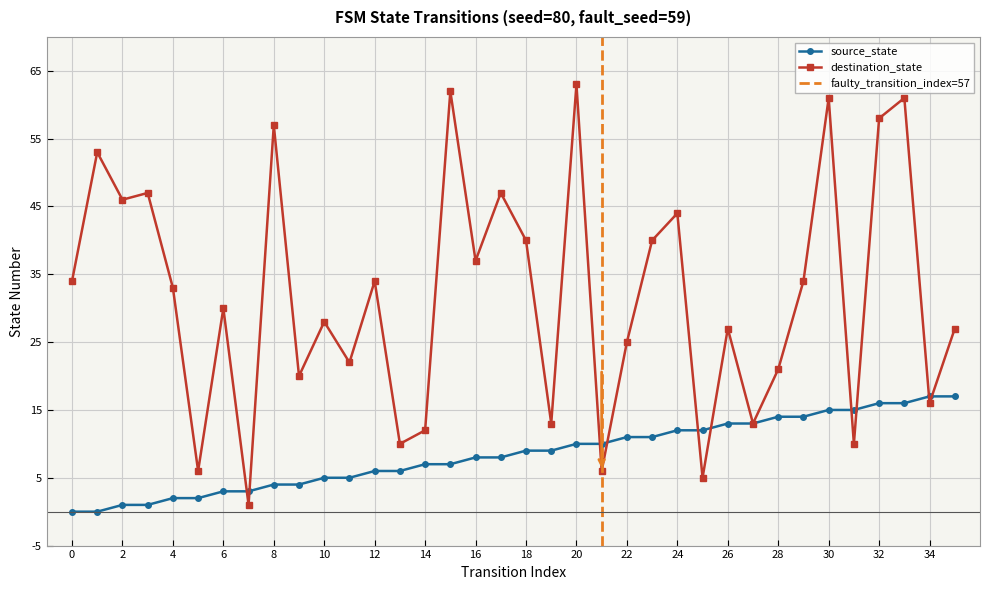

How many positive values does the source_state series have?

34